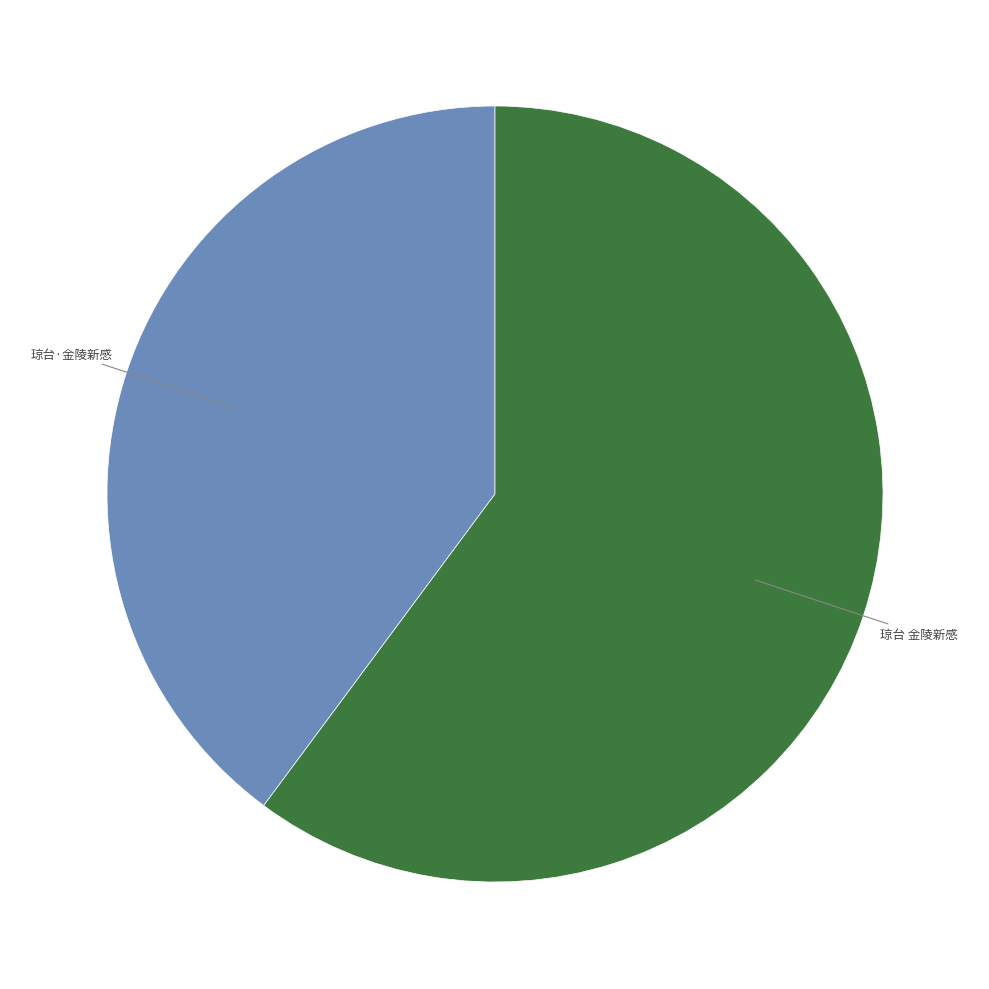

Is there a majority slice in this chart?

Yes